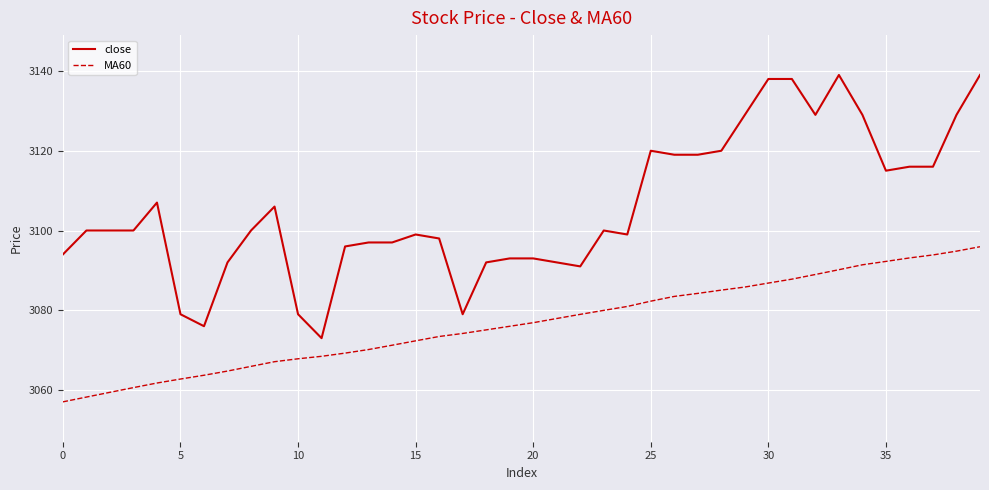

What is the difference between the maximum and minimum values in the MA60 series?

38.9